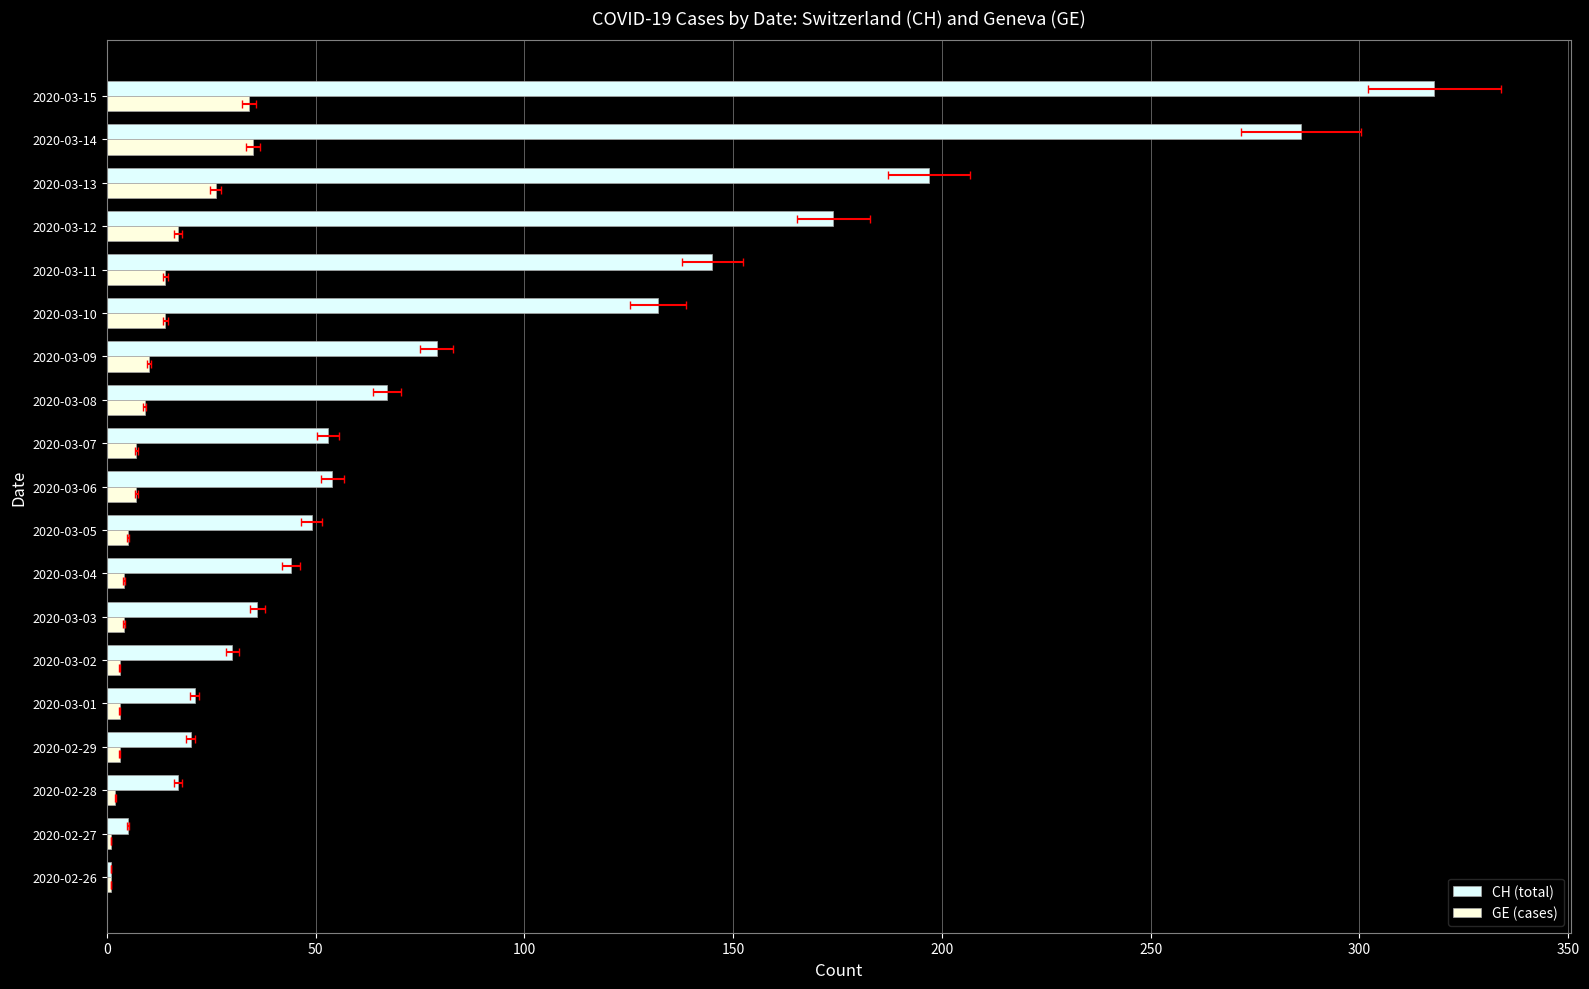

What is the minimum value for GE (cases)?

1